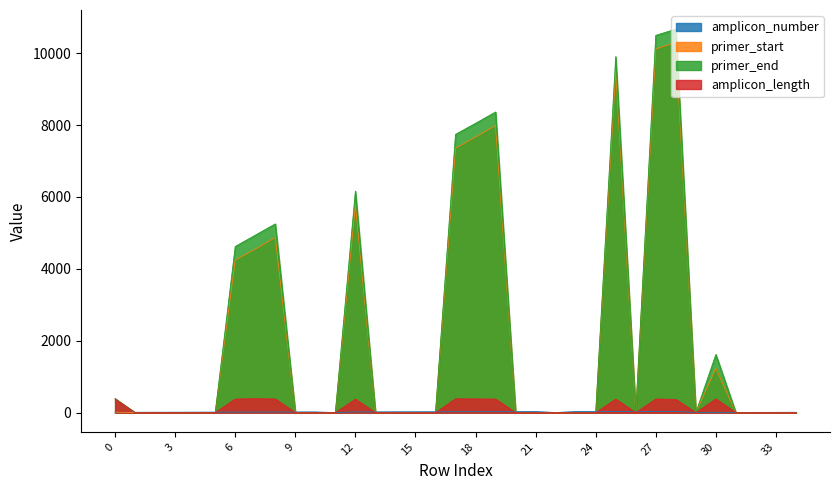

How many values in amplicon_length are above zero?

12